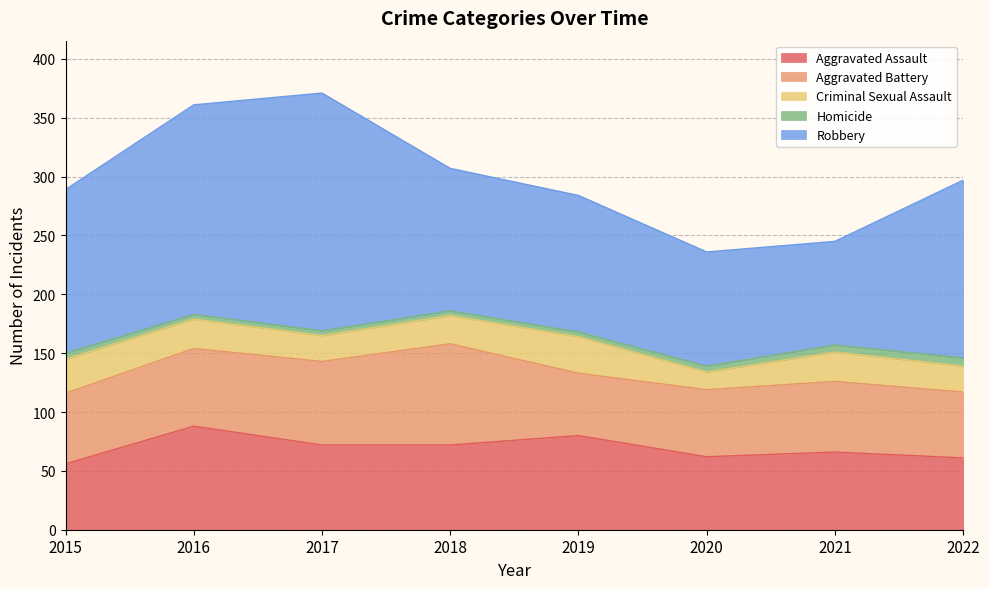

The Aggravated Assault series shows 100 at 2022. True or false?

False